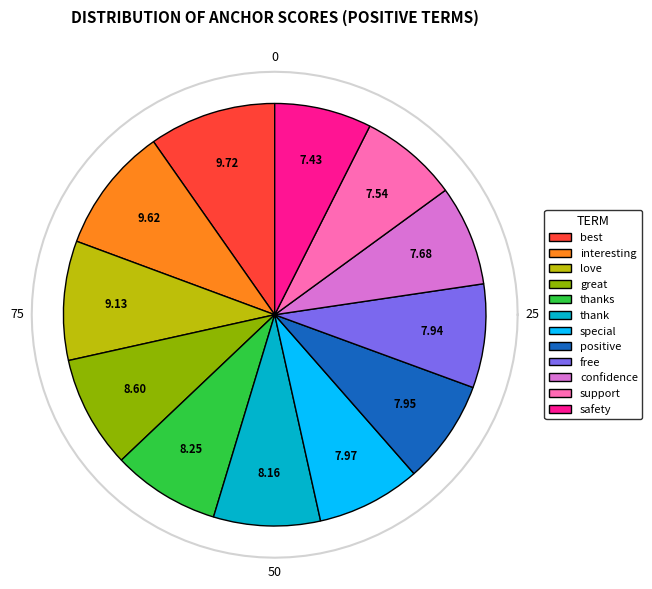

Which category has the smallest portion of the pie?

safety